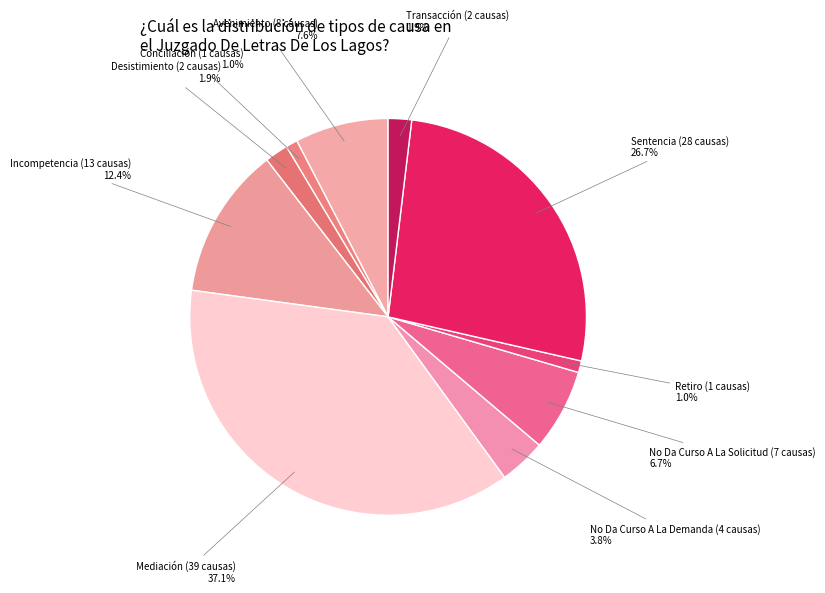

Count the number of slices in the pie.

10